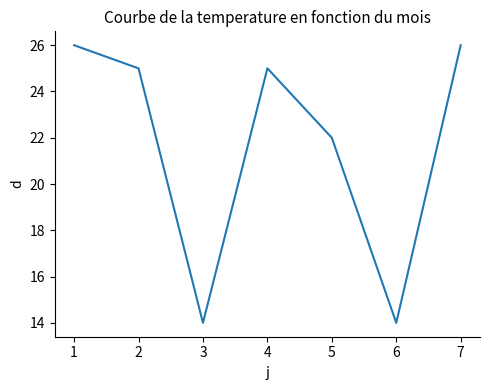

What is the change in value from 3 to 4?

+11